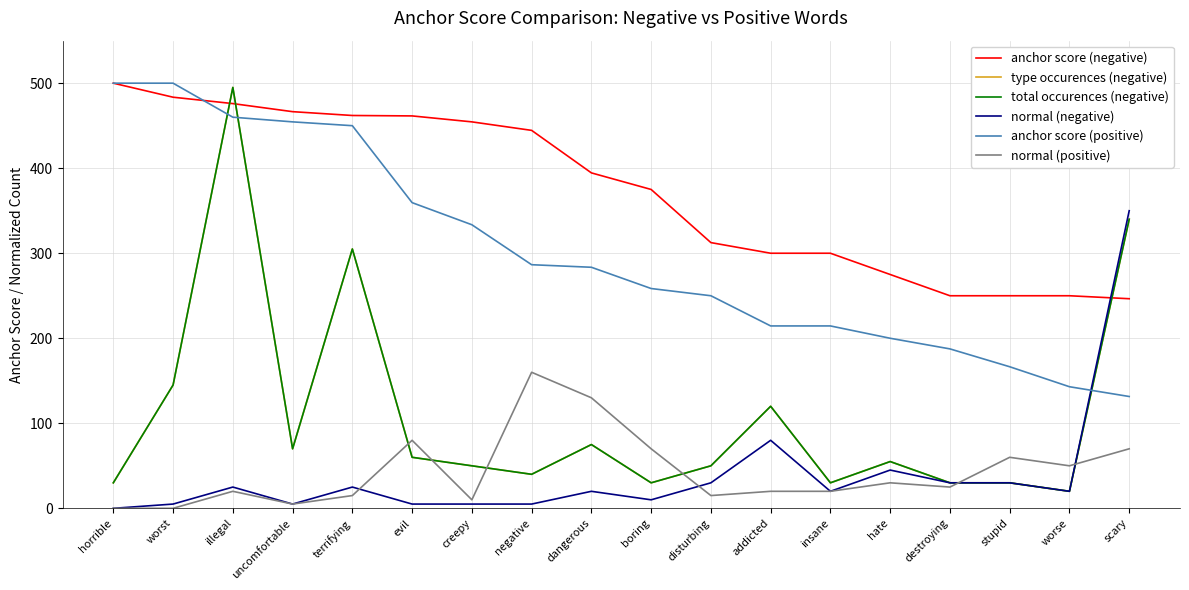

Does the chart display data point markers on the line(s)?

No